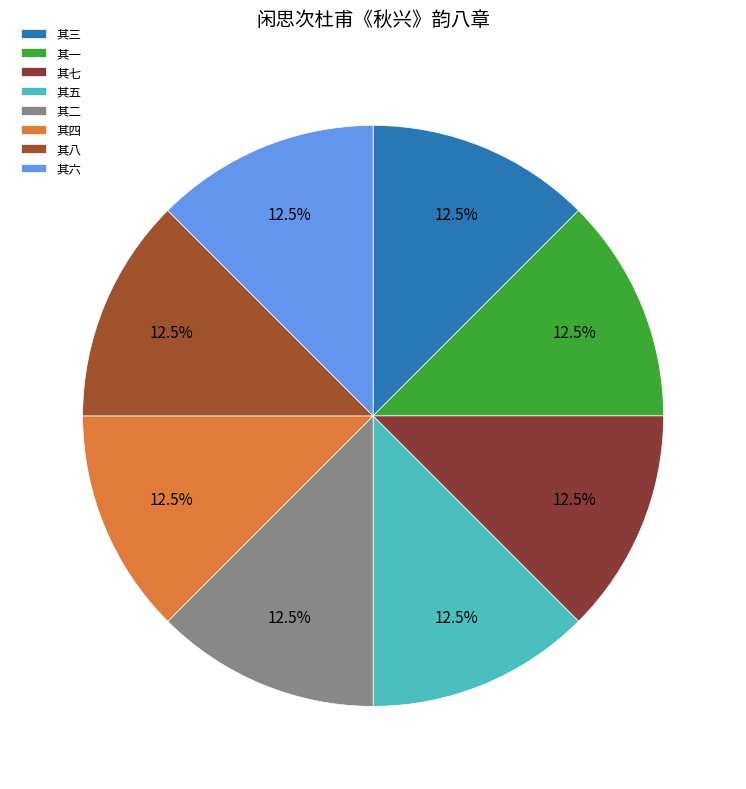

True or false: 其二 accounts for 12% of the total.

True